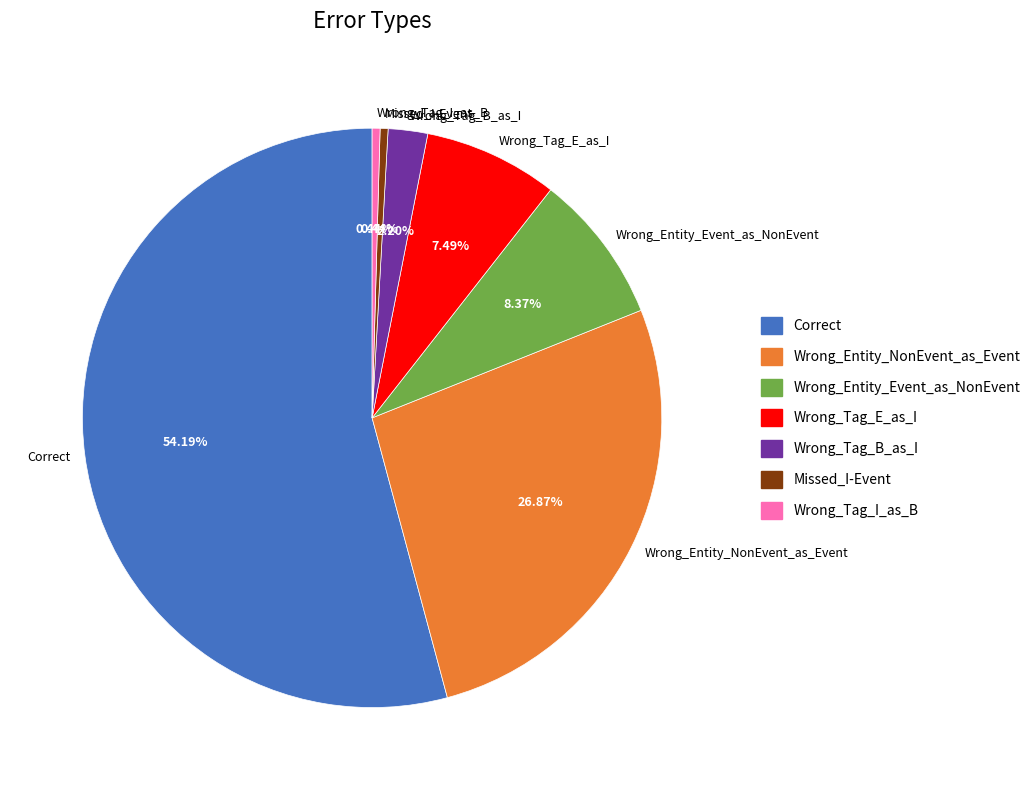

Is Correct the majority of the pie?

Yes